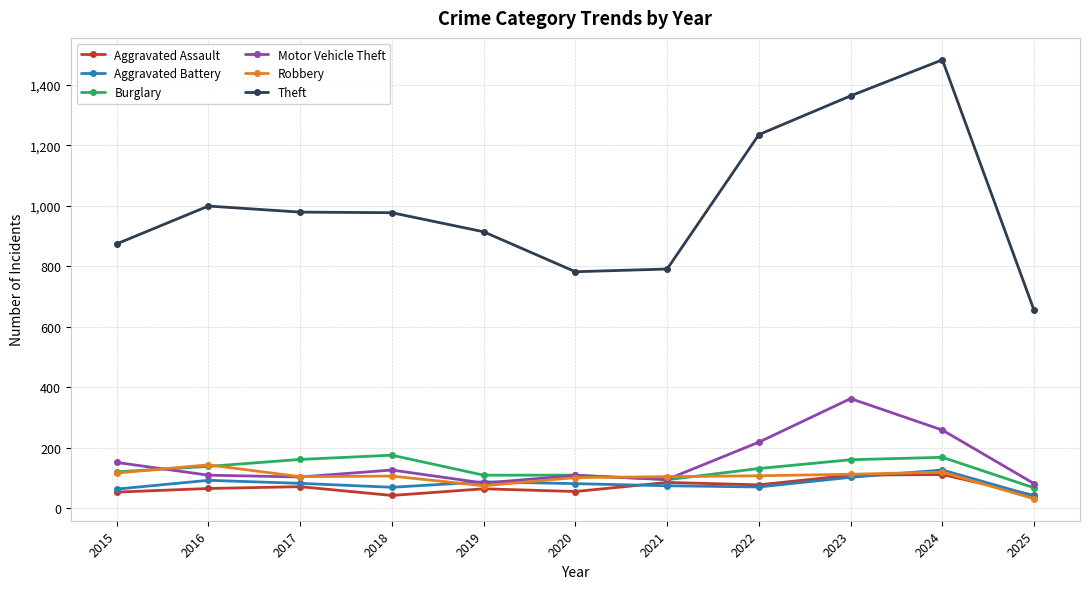

True or false: Theft and Robbery intersect in this chart.

False